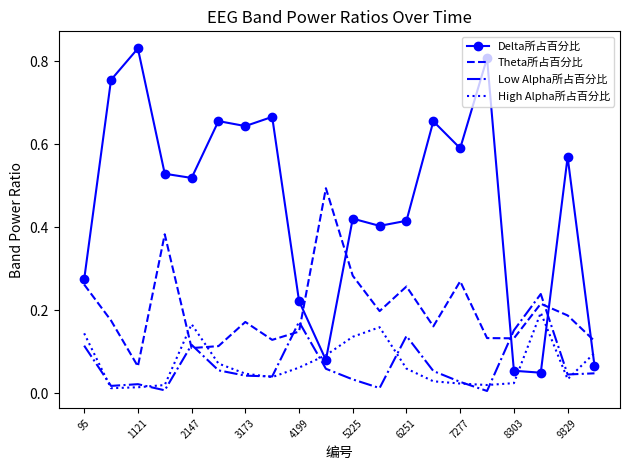

What is the sum of all Low Alpha所占百分比 values?

1.4